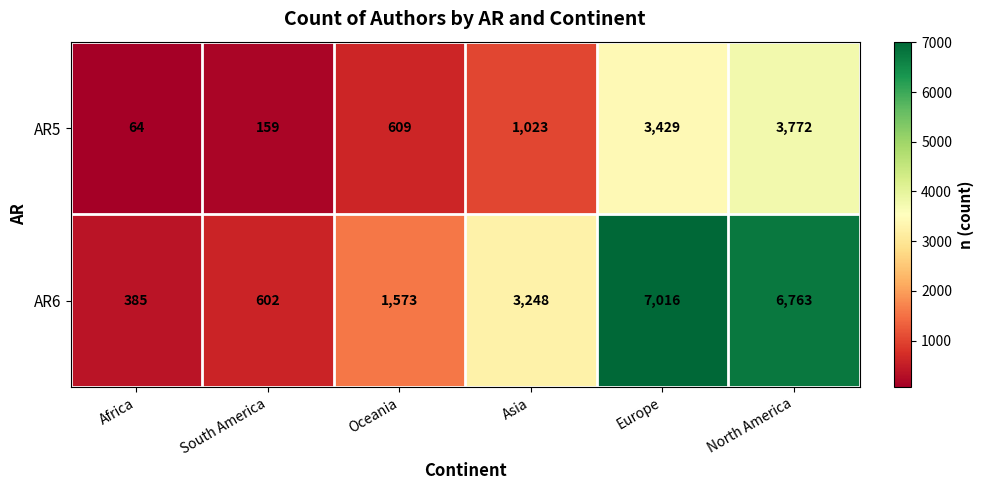

The AR6 series shows 1573 at Oceania. True or false?

True